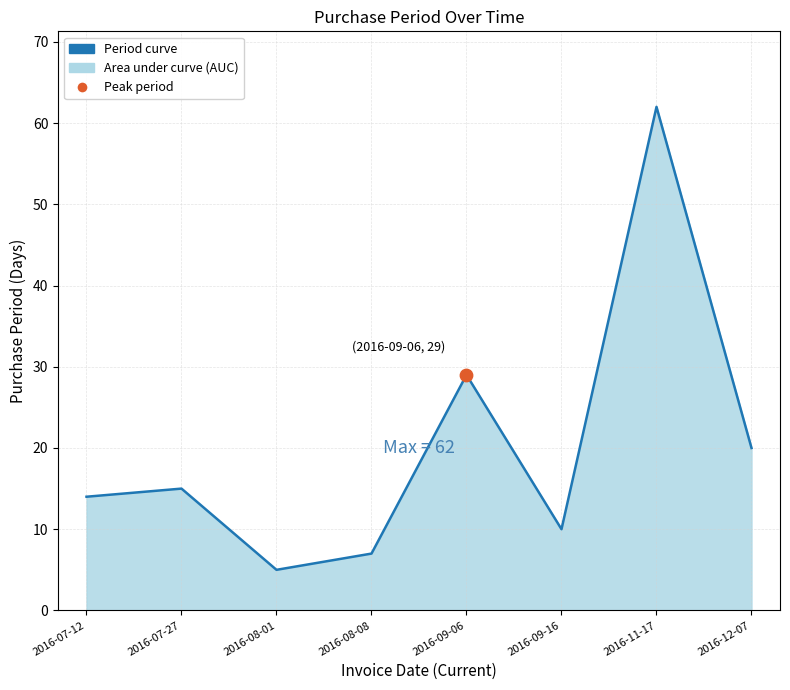

What is the change in value from 2016-07-27 to 2016-08-01?

-10